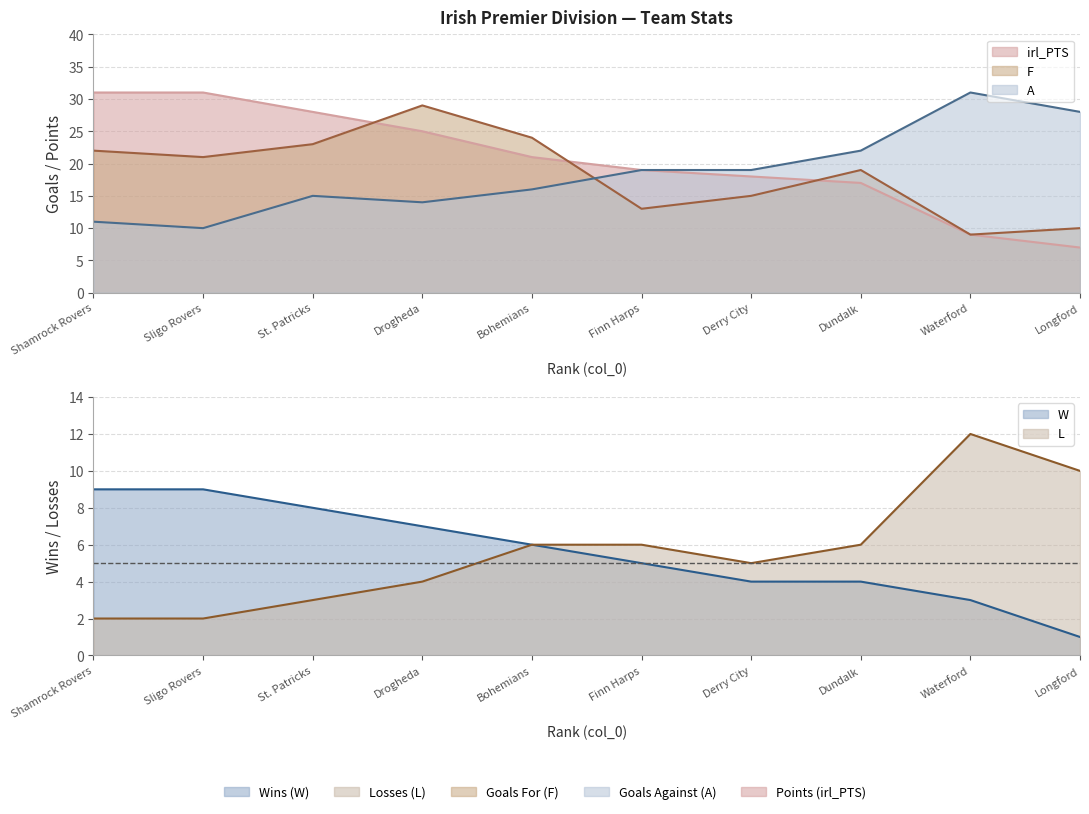

What is the maximum value for A?

31